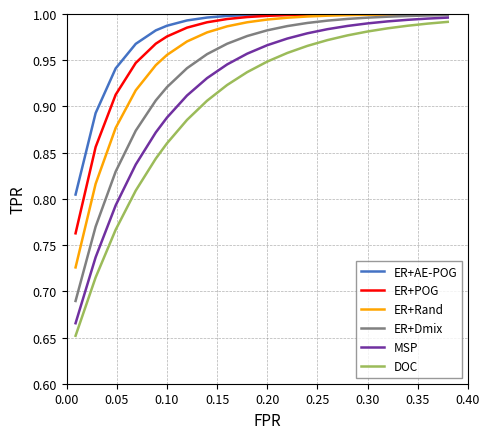

Which series has the widest spread of values?

DOC